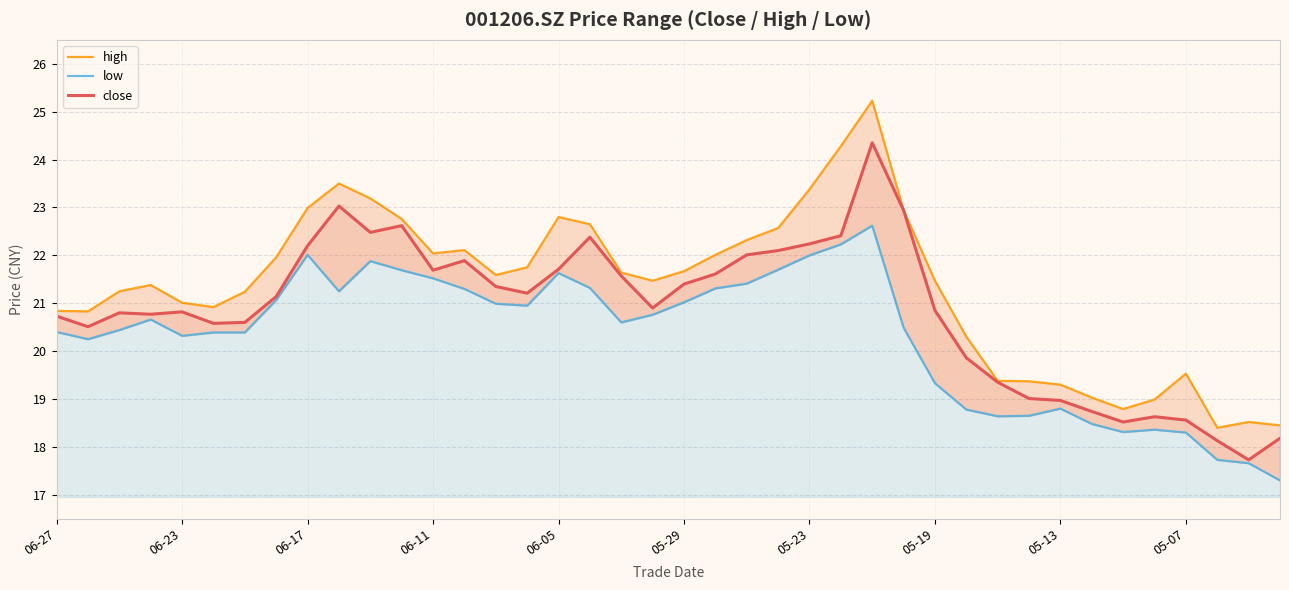

The high series shows 18.5 at 38. True or false?

True